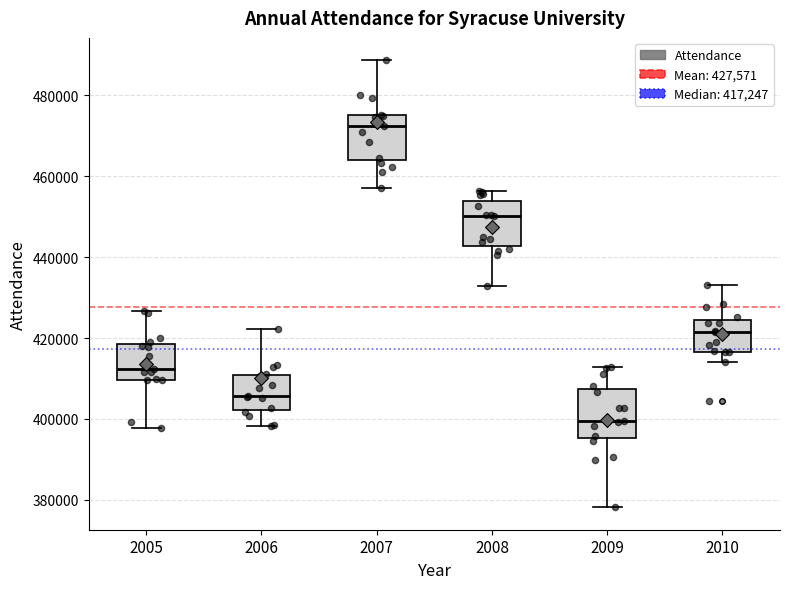

Where does the median line of the box at x = 2010 sit on the y-axis? The values are not printed on the chart, so give them approximately, as read against the axis.

422000